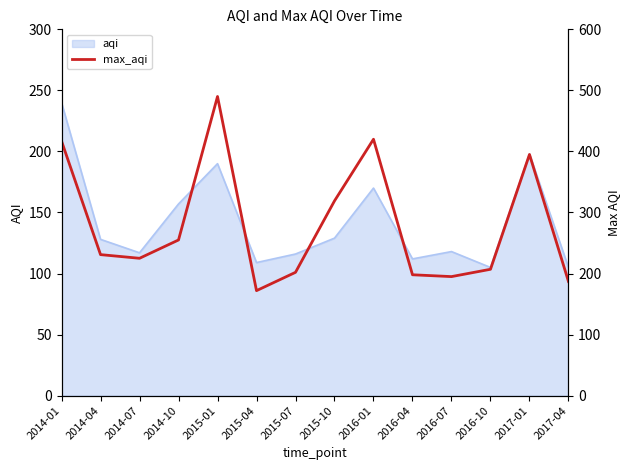

What is the label of the 7th point from the left?

2015-07